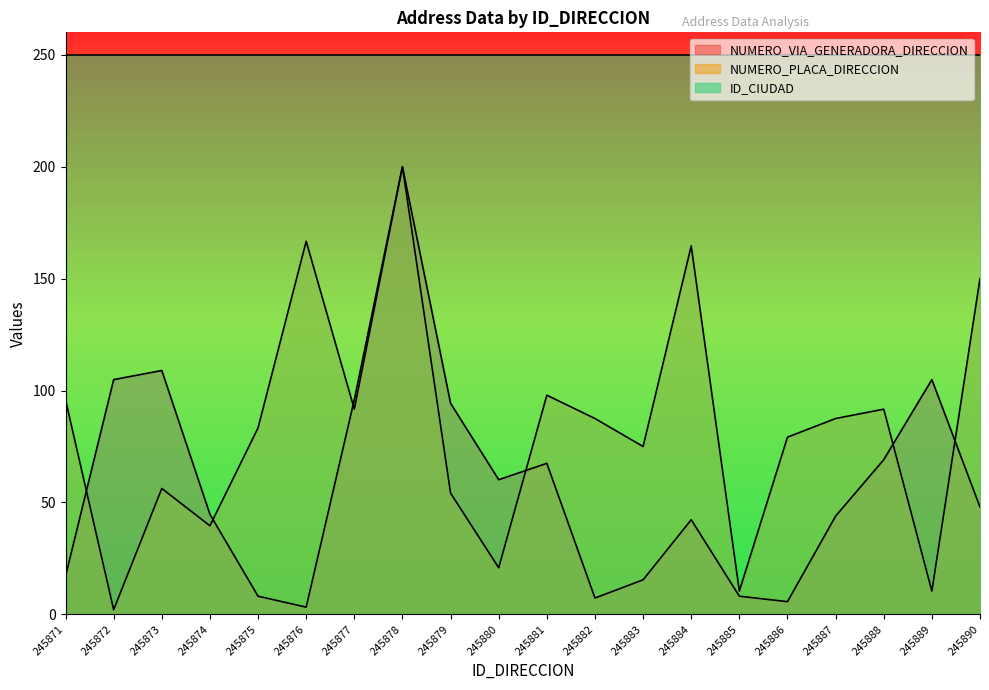

What value does the NUMERO_VIA_GENERADORA_DIRECCION series have at 245877?

95.9